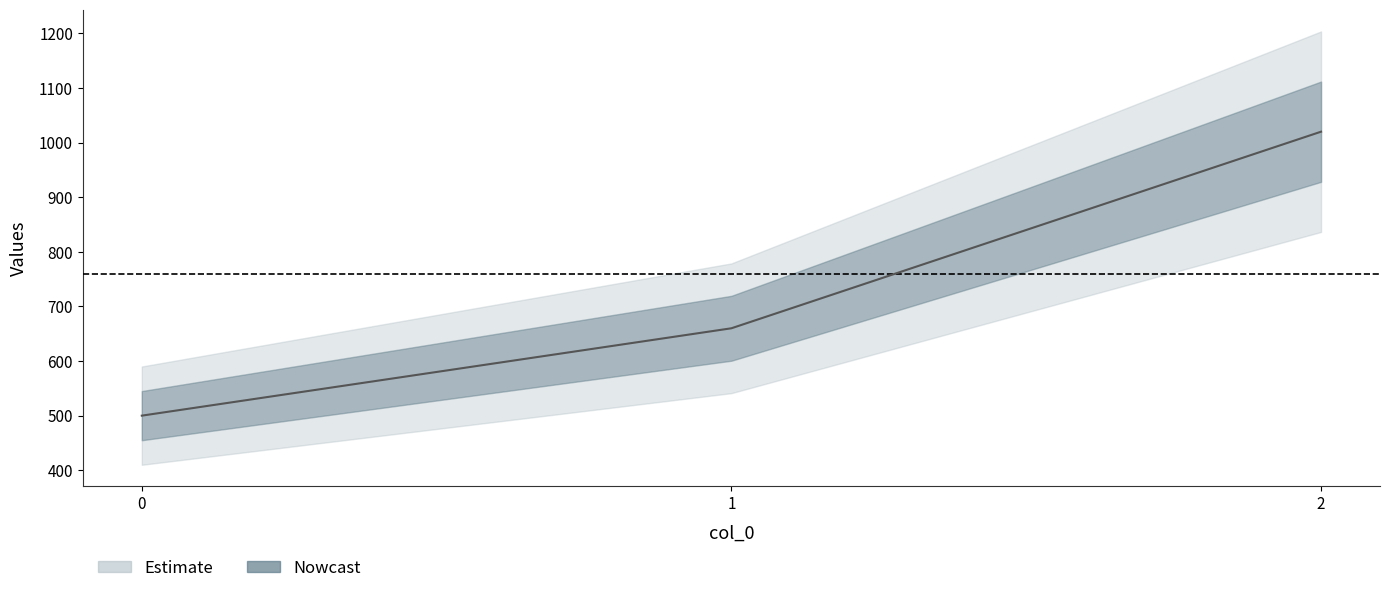

Which has a higher value, 0 or 1?

1